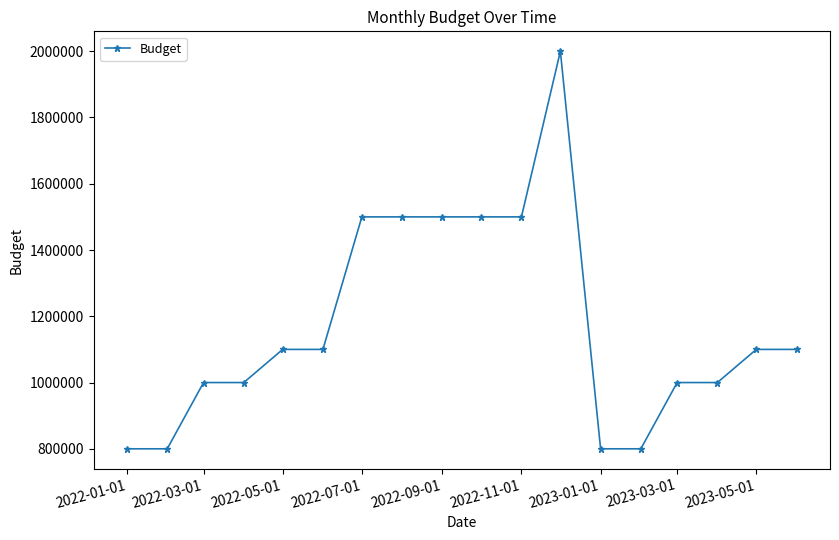

True or false: the data has more than 0 interior local peaks.

True